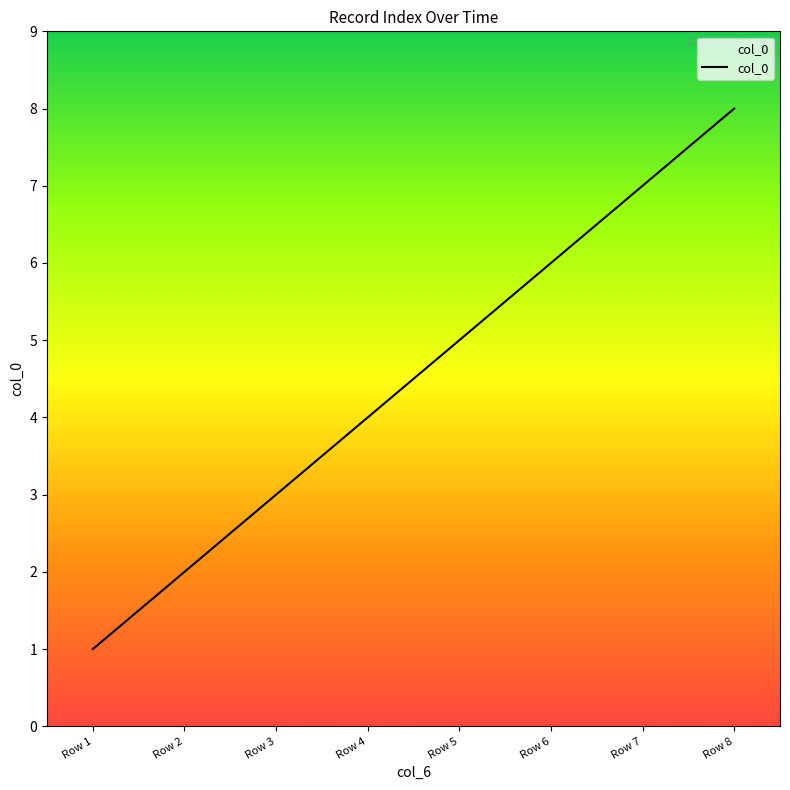

Is this an area chart (filled region under the line)?

No